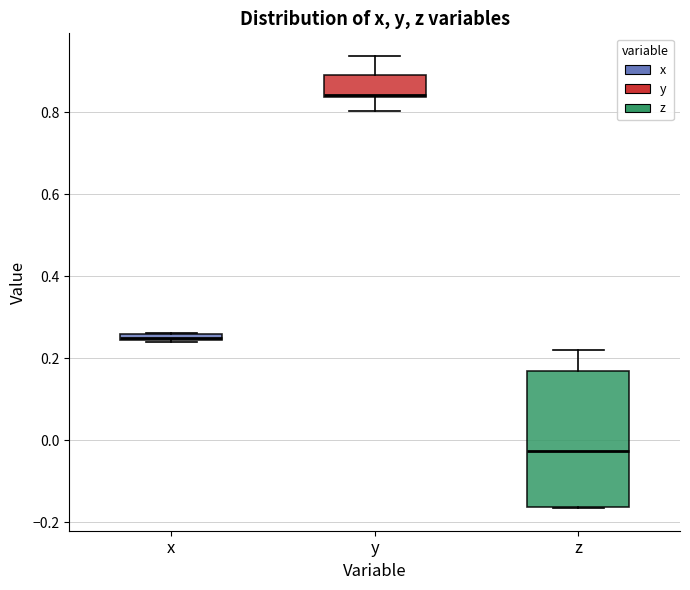

Where is the lower edge of the box for z on the y-axis? The values are not printed on the chart, so give them approximately, as read against the axis.

-0.16